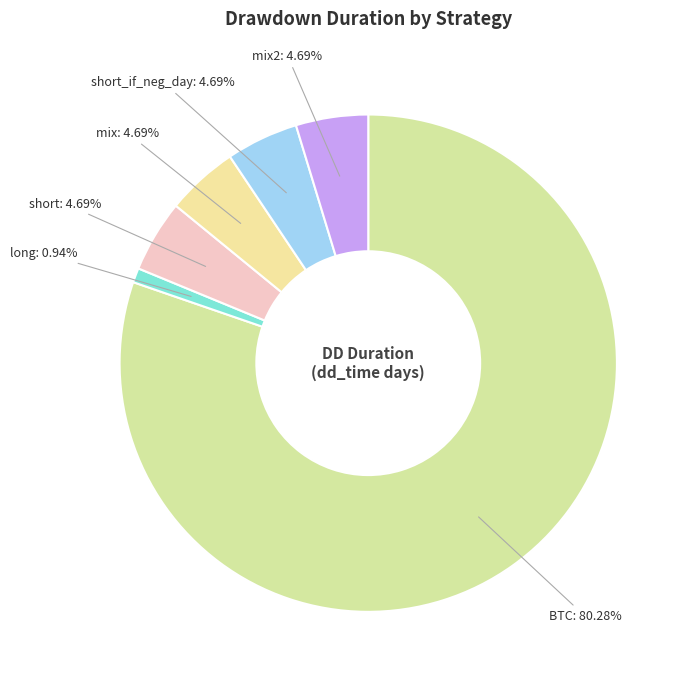

How many slices are in this pie chart?

6